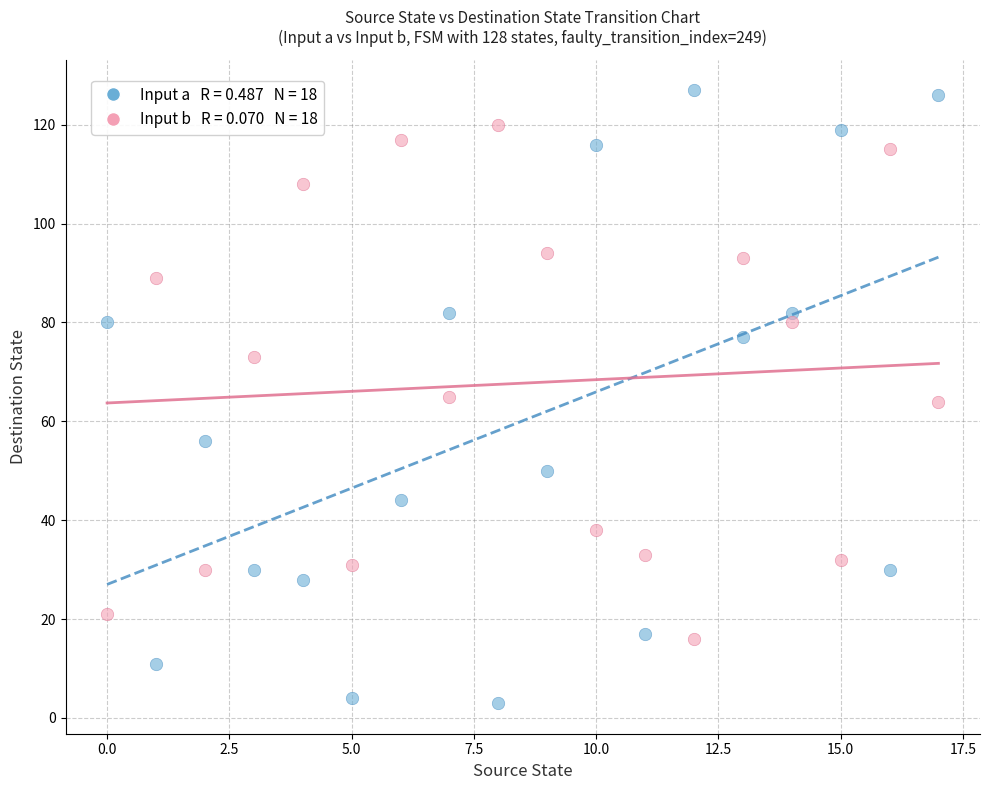

Across all data points, what is the range of Y values (max minus min)?

124